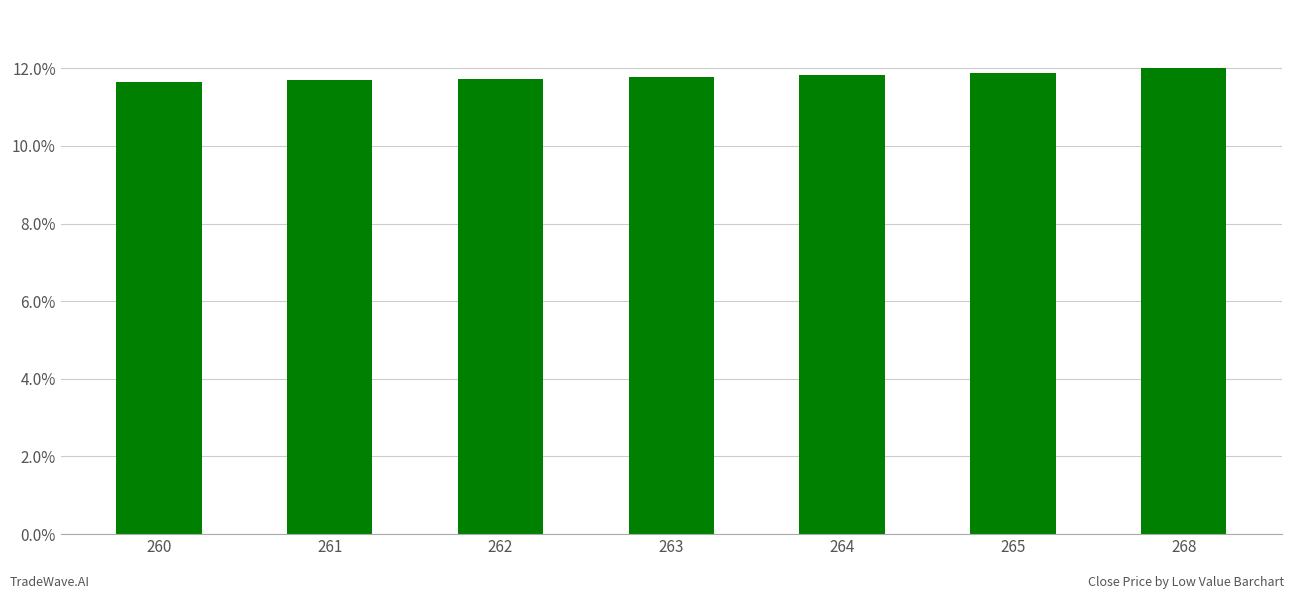

Does the chart contain any negative values?

No